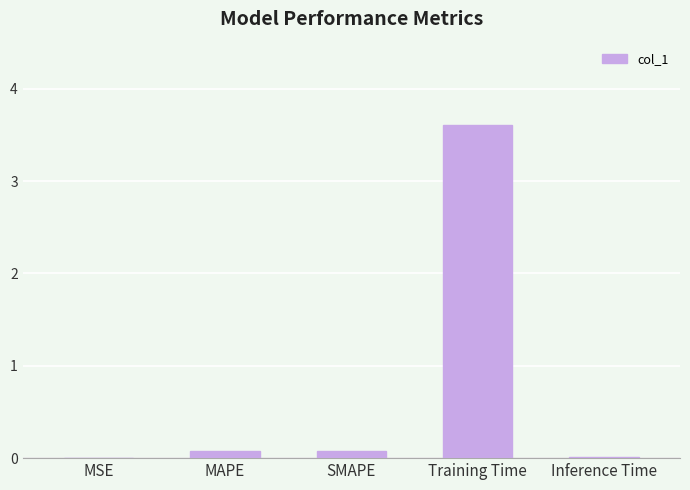

Which has a higher value, Training Time or MSE?

Training Time